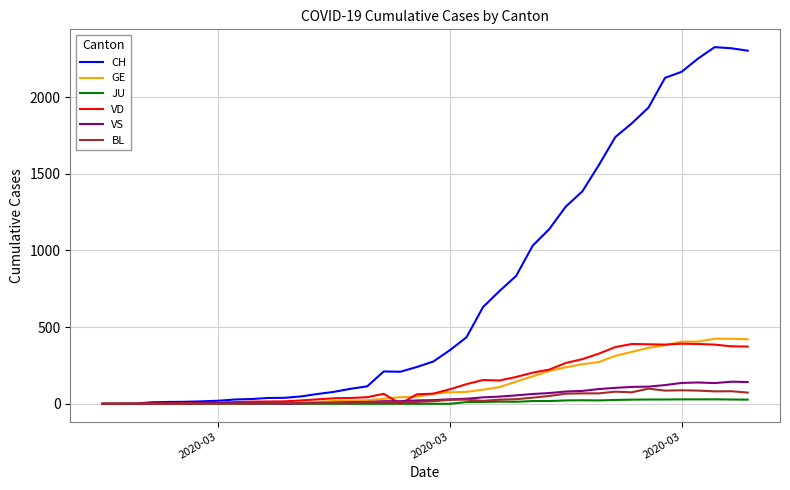

Which series has the largest range (max minus min)?

CH